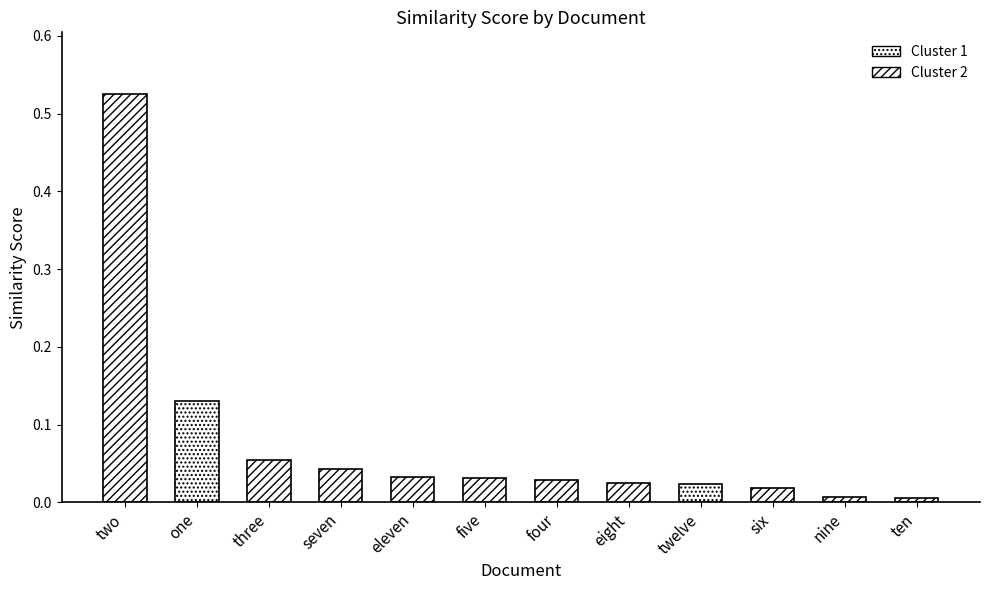

What is the average value?

0.1